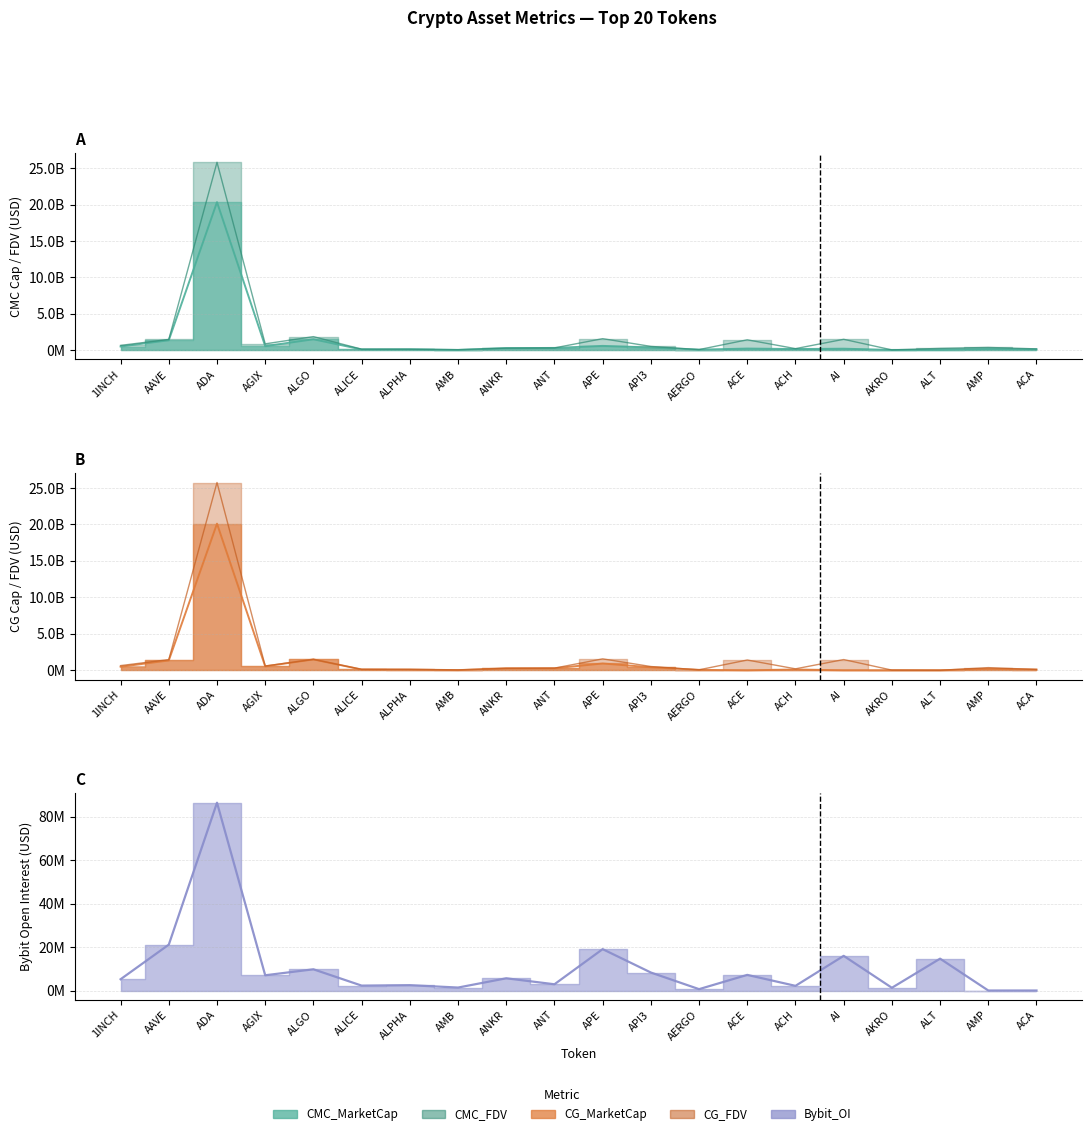

What are all the series names shown in the legend?

CMC_MarketCap, CMC_FDV, CG_MarketCap, CG_FDV, Bybit_OI